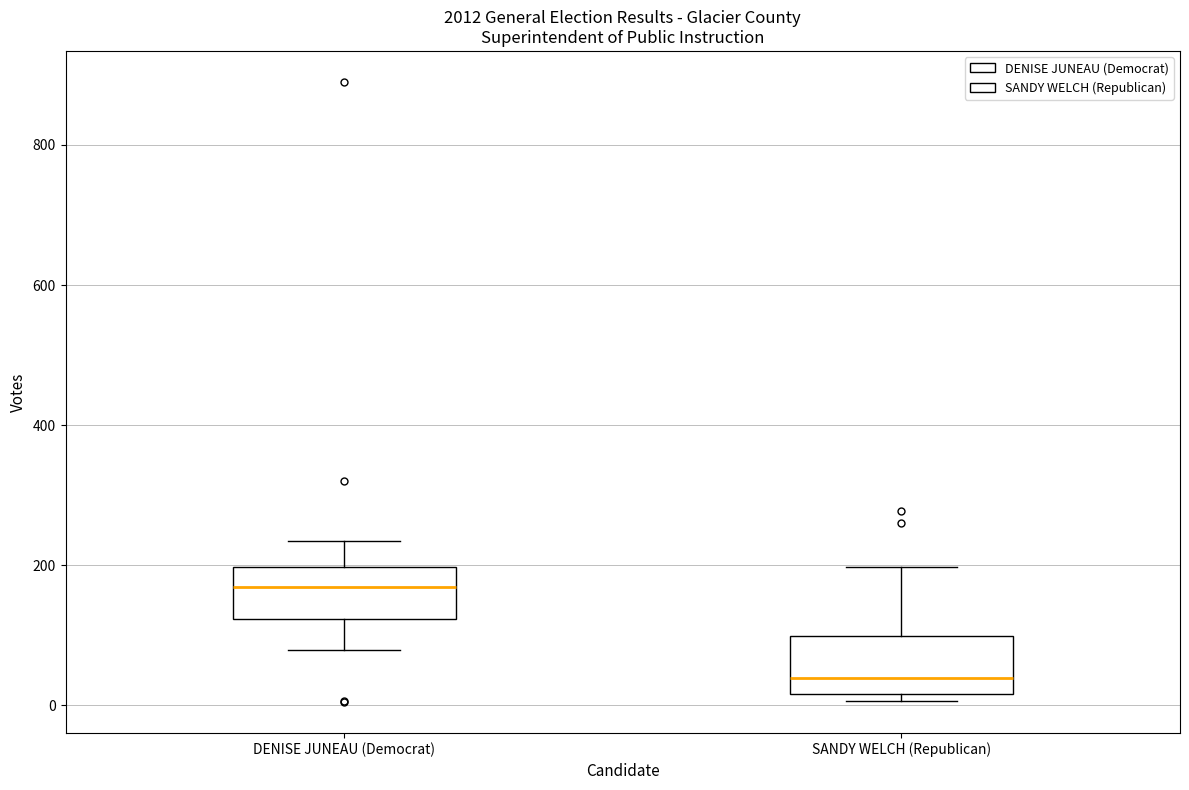

Where does the median line of the box for DENISE JUNEAU (Democrat) sit on the y-axis? The values are not printed on the chart, so give them approximately, as read against the axis.

160